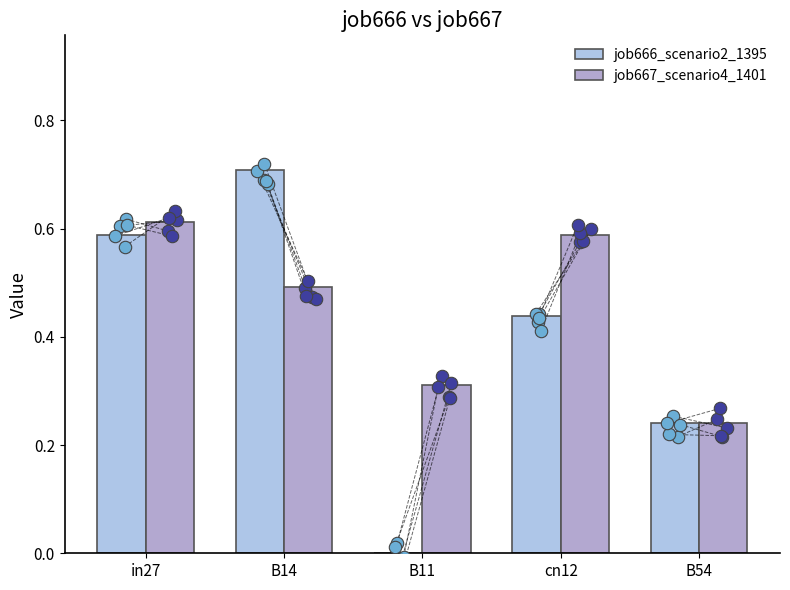

Is the value of job667_scenario4_1401 at B14 greater than the value of job666_scenario2_1395 at B14?

No